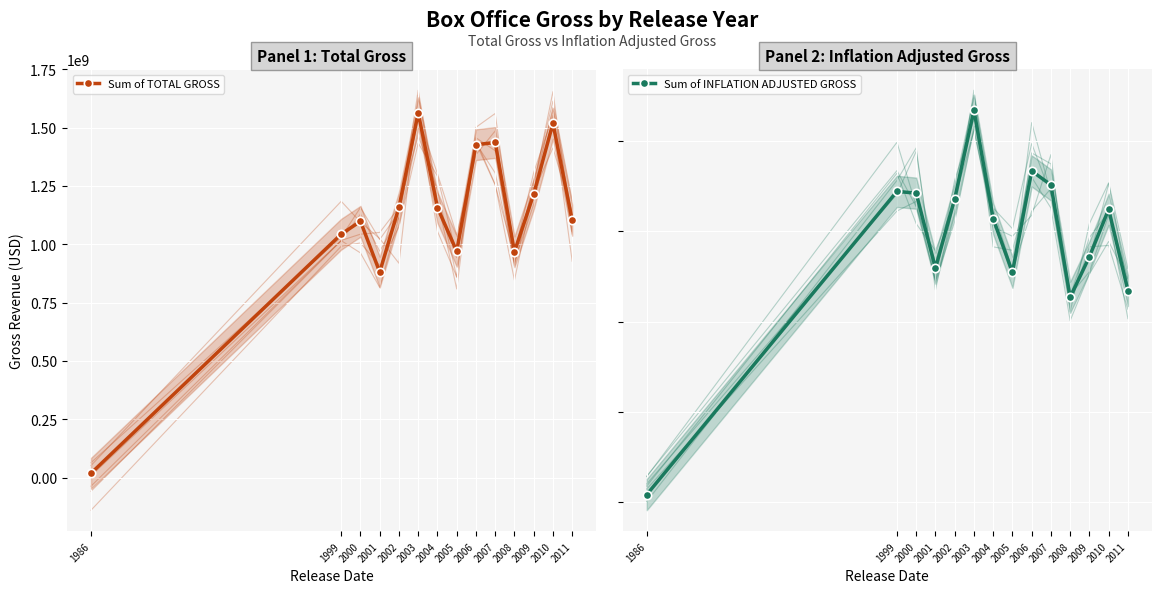

What is the average value of the Sum of INFLATION ADJUSTED GROSS series?

1453609160